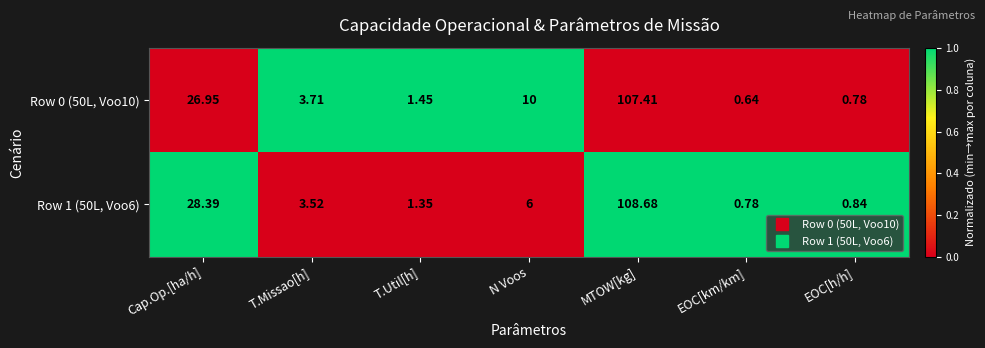

Which series changed the most between Cap.Op.[ha/h] and EOC[km/km]?

Row 1 (50L, Voo6)